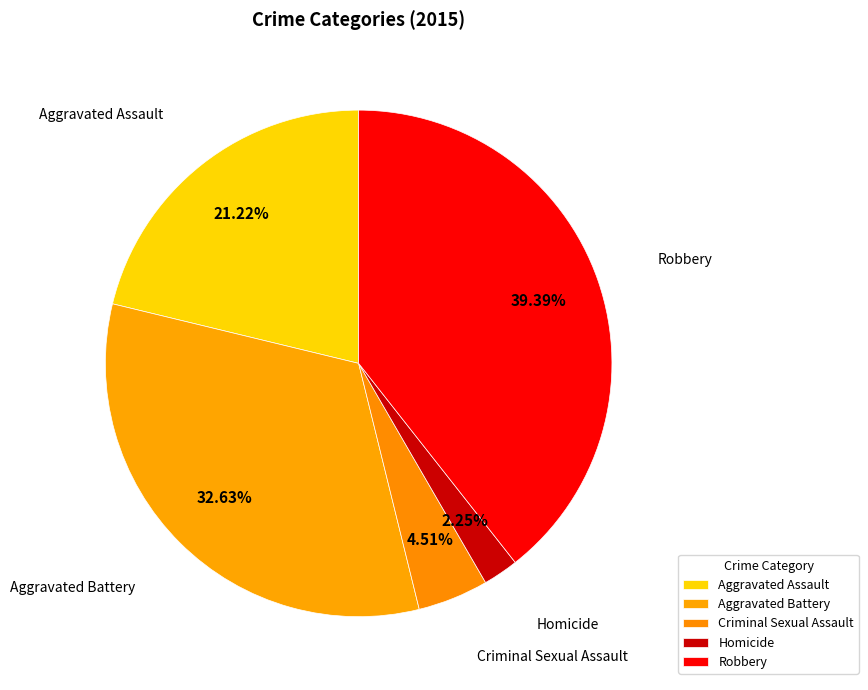

Does Homicide represent more than half of the total?

No